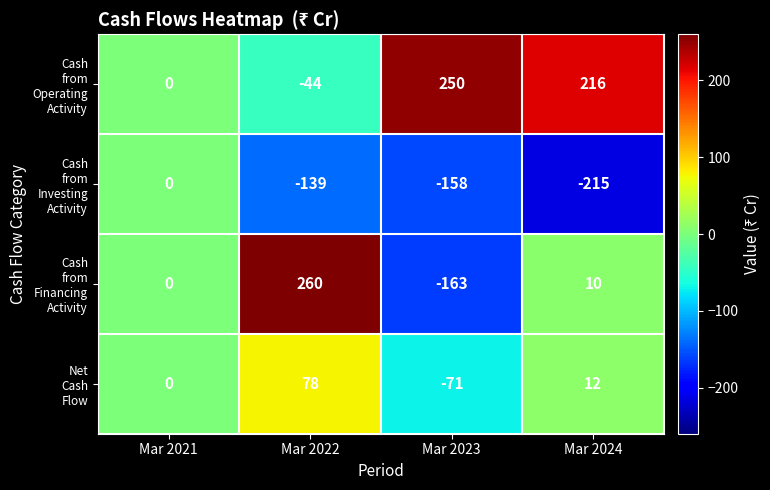

At which category is the sum across all series the highest?

Mar 2022